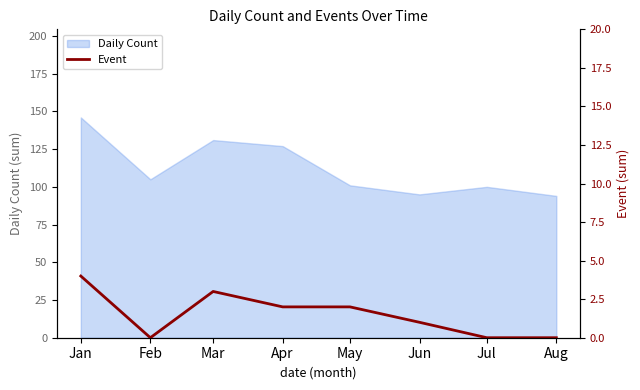

How many values are below 2?

4